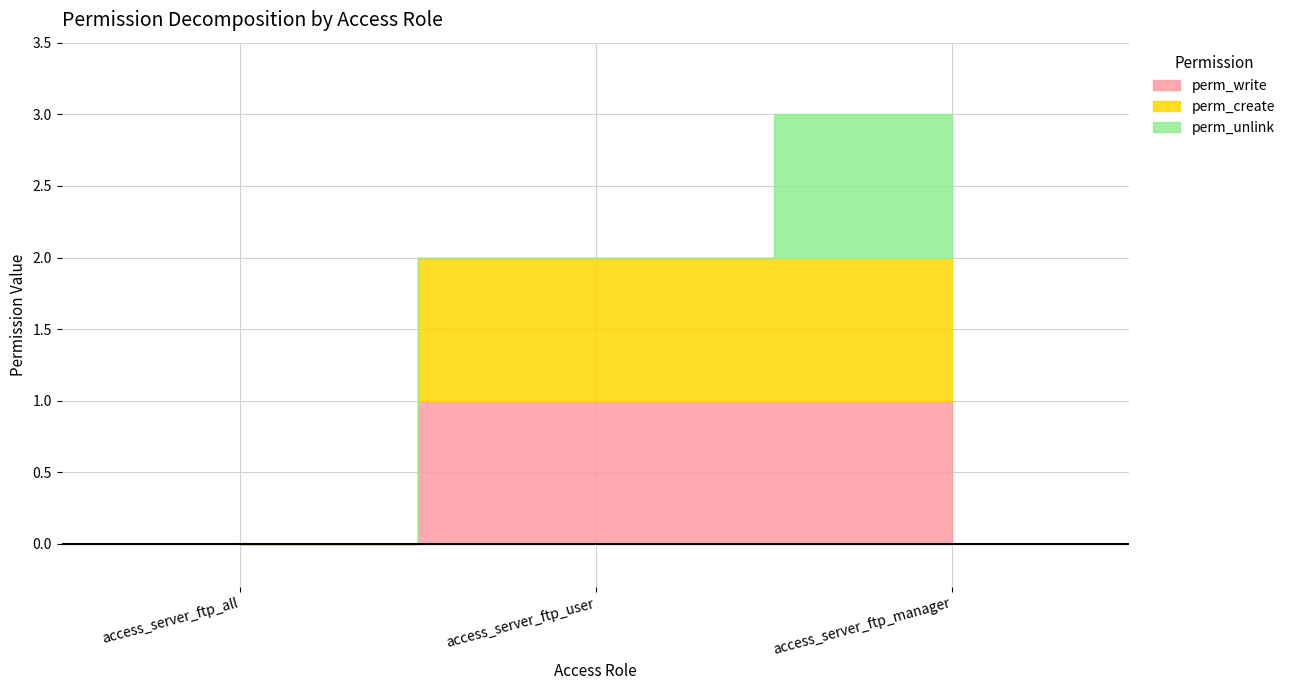

At which category does the chart reach its minimum across all series?

access_server_ftp_all